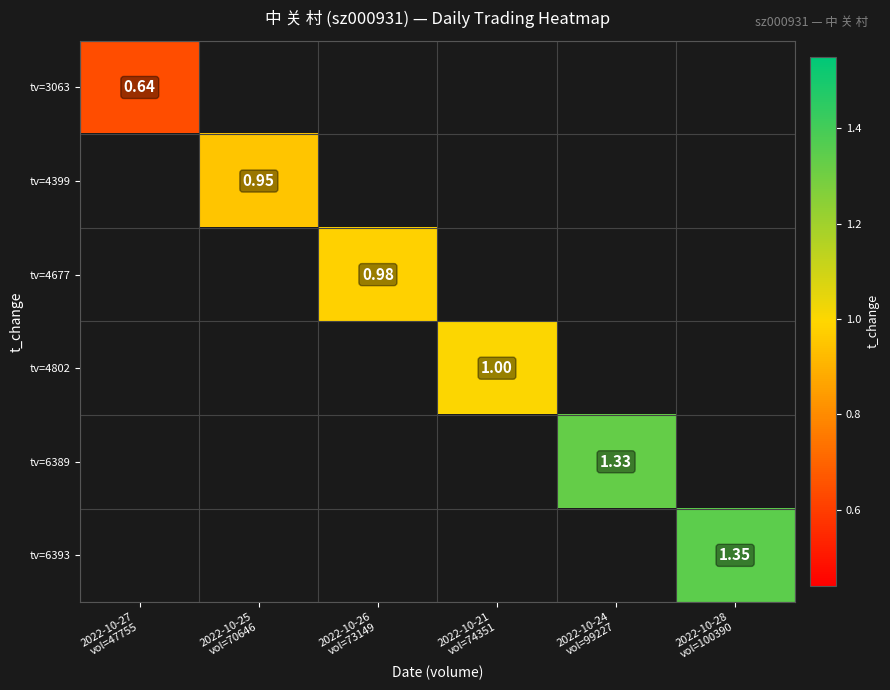

Which category has the highest value across all series?

2022-10-28
vol=100390